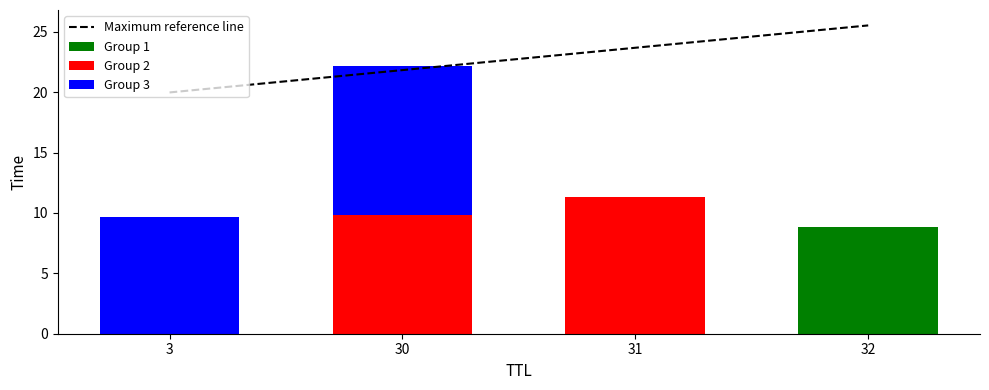

True or false: Group 2 has a value of -3.7 at 3.

False